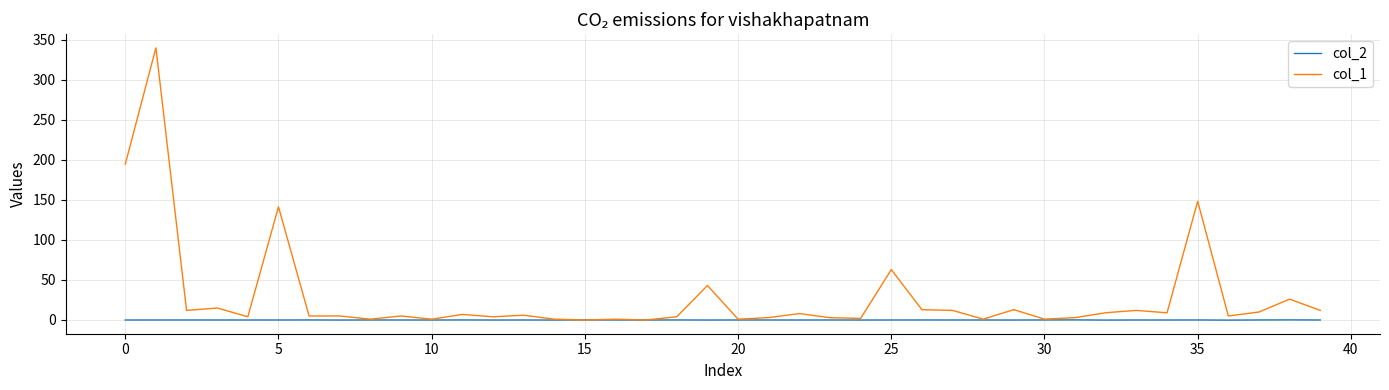

Rank the series by their maximum value, from highest to lowest.

col_1, col_2